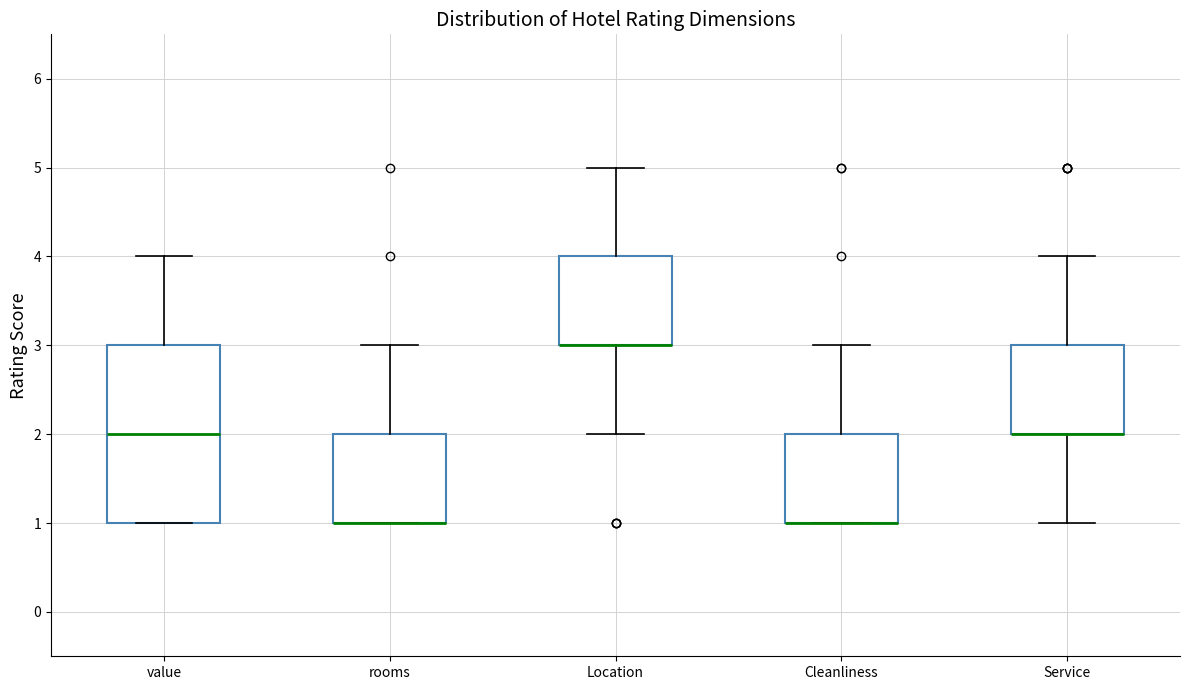

Where is the lower edge of the box for Cleanliness on the y-axis? The values are not printed on the chart, so give them approximately, as read against the axis.

1